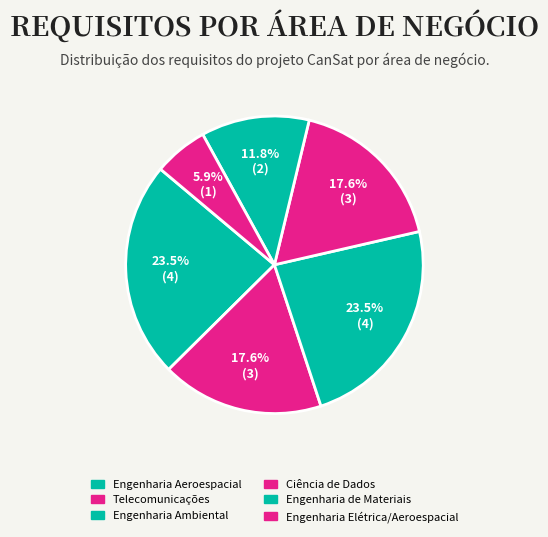

Which category has the biggest portion of the pie?

Engenharia Aeroespacial